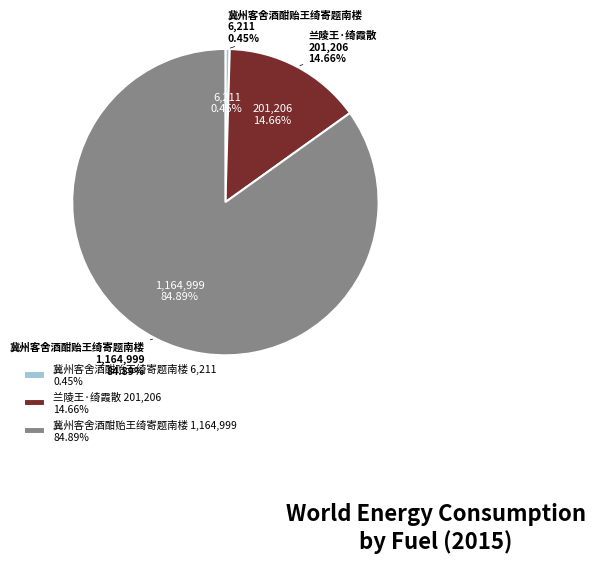

What percentage is the 兰陵王·绮霞散 slice, to the nearest percent?

15%